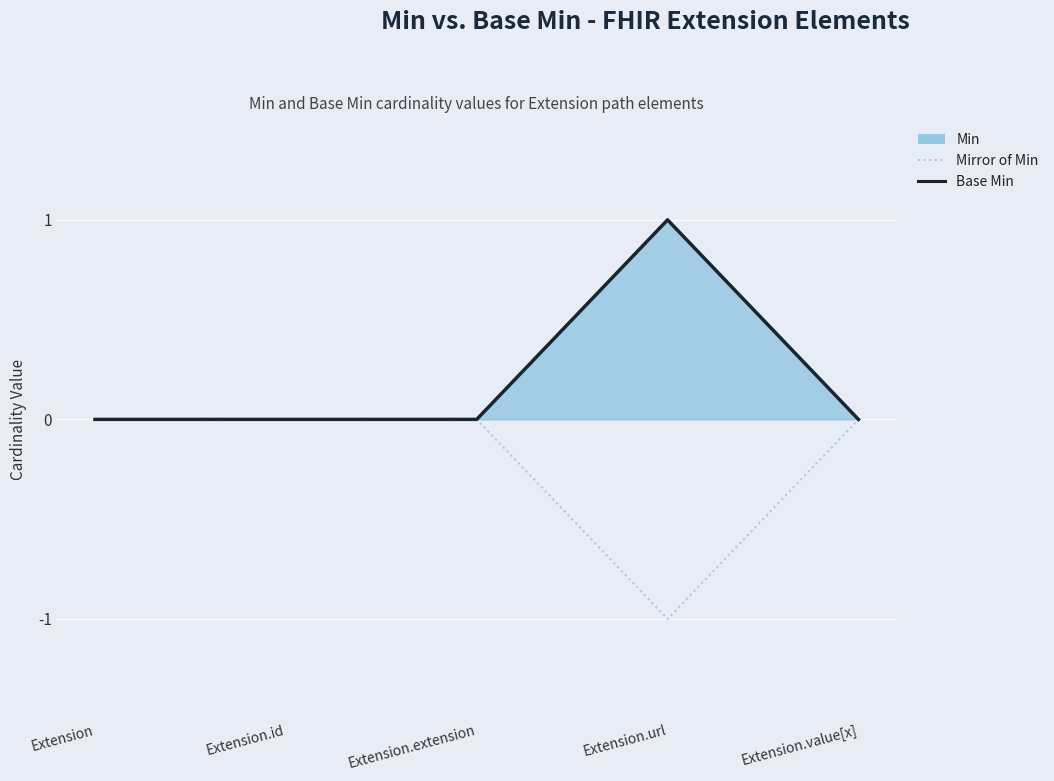

True or false: Mirror of Min and Base Min cross at least once.

False